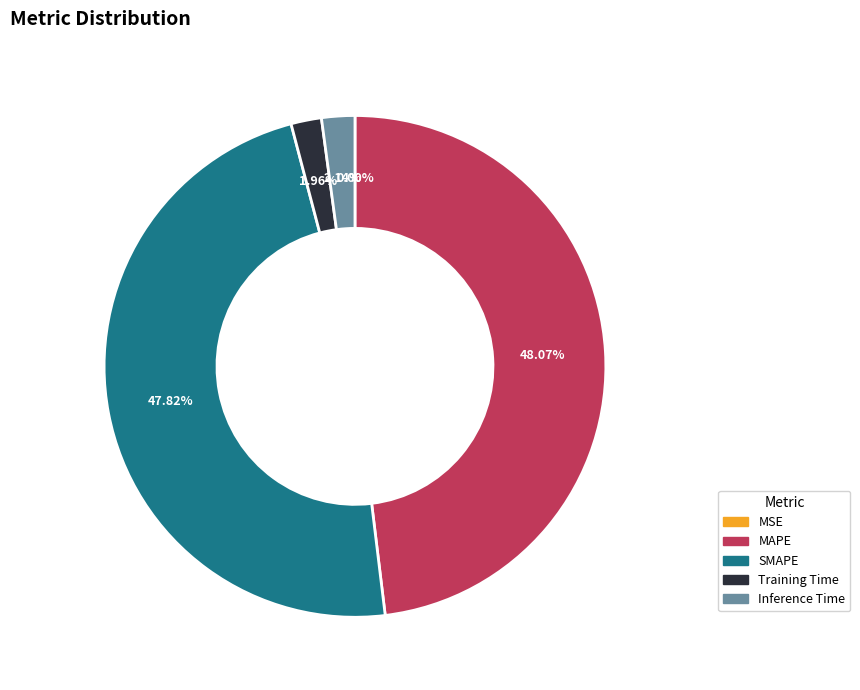

To the nearest percent, what is the difference between the largest and smallest slice percentages?

48%